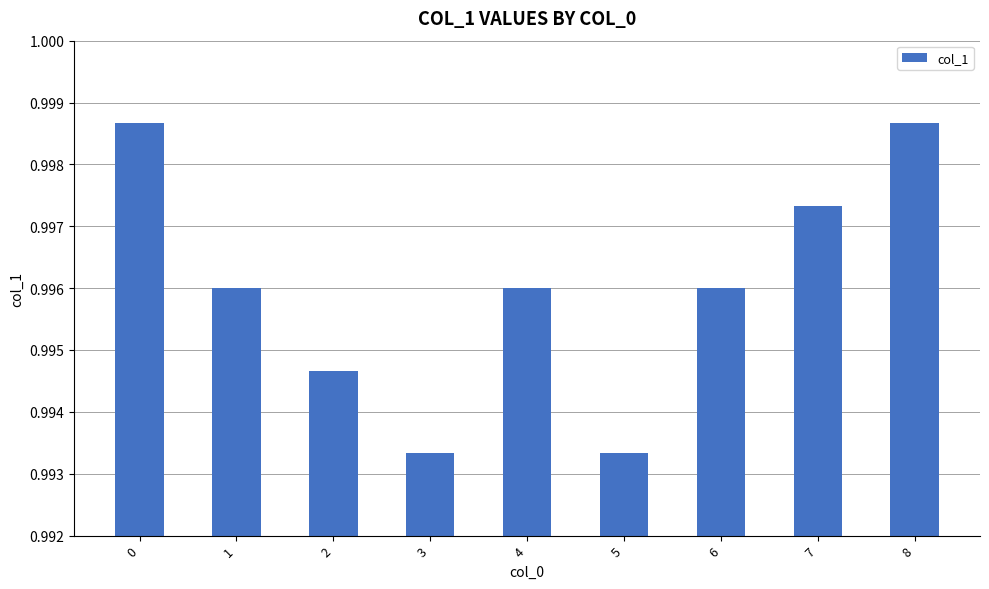

What is the sum of the values at 3 and 6?

2.0